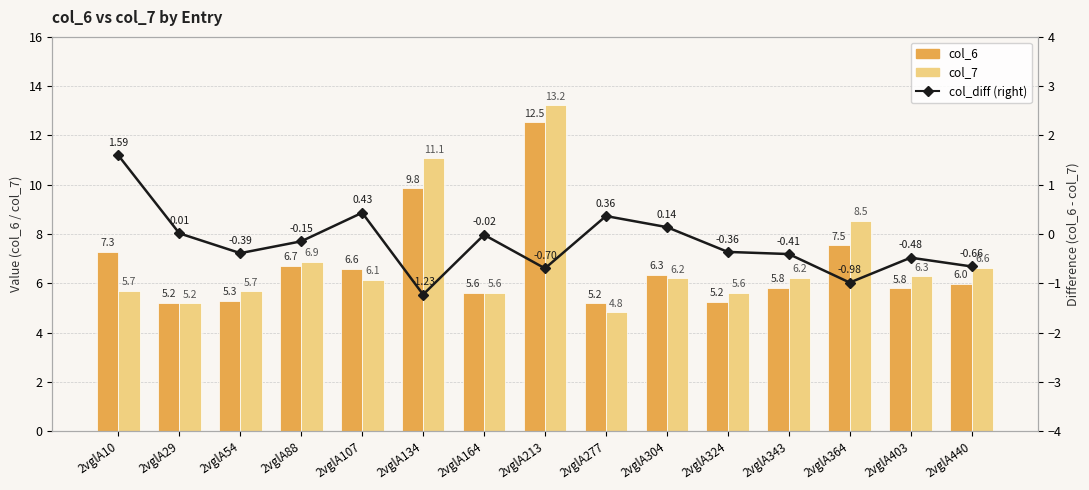

List the labels in order of col_6 value, largest first.

2vglA213, 2vglA134, 2vglA364, 2vglA10, 2vglA88, 2vglA107, 2vglA304, 2vglA440, 2vglA343, 2vglA403, 2vglA164, 2vglA54, 2vglA324, 2vglA29, 2vglA277